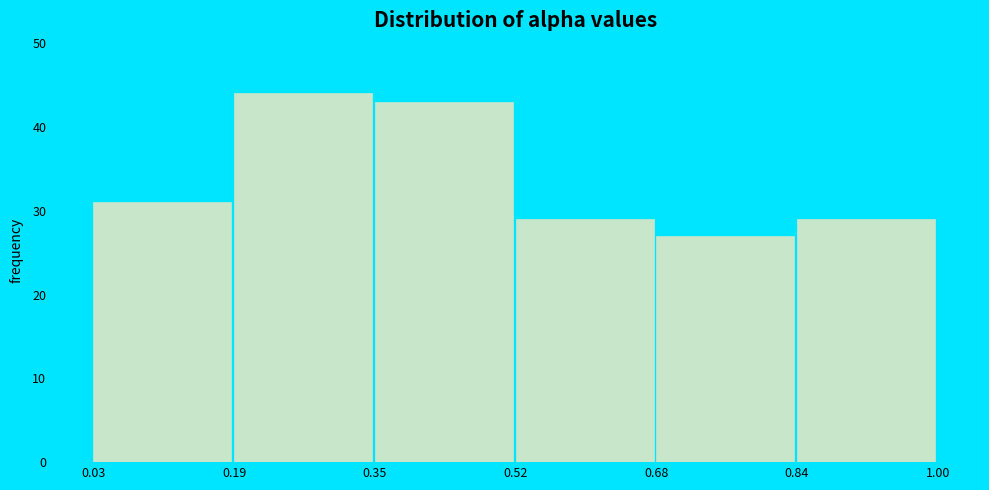

Reading left to right, list every bar in this chart as the range it spans on the x-axis followed by its height. The values are not printed on the chart, so give them approximately, as read against the axis.

0.03 to 0.19: 31
0.19 to 0.35: 44
0.35 to 0.52: 43
0.52 to 0.68: 29
0.68 to 0.84: 27
0.84 to 1.00: 29